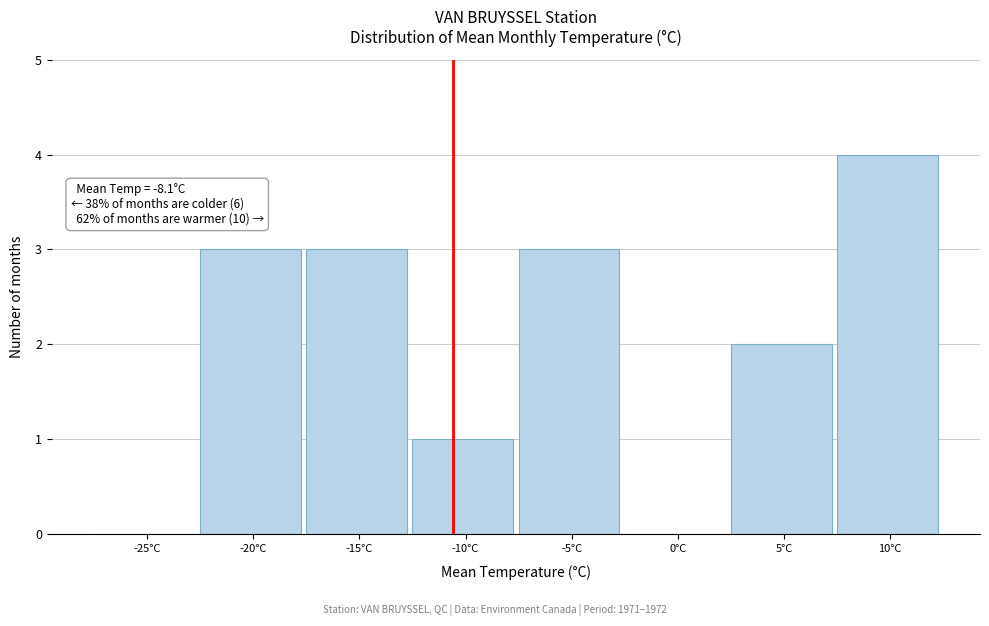

Reading left to right, what are all the values shown in this chart?

-25°C=0	-20°C=3	-15°C=3	-10°C=1	-5°C=3	0°C=0	5°C=2	10°C=4